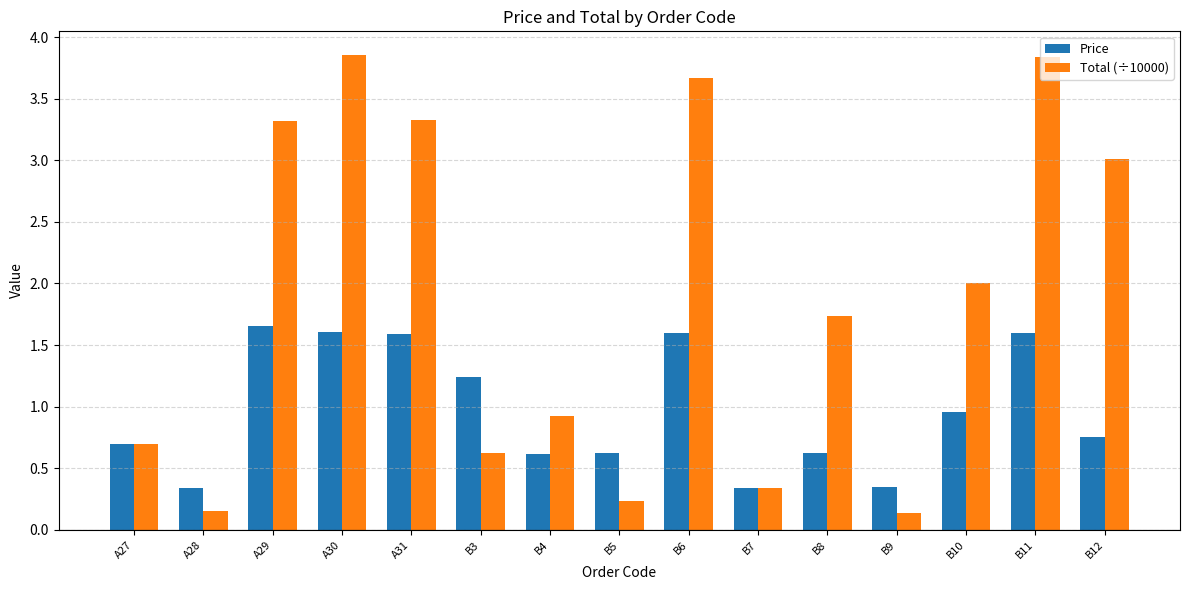

What is the average value of the Total (÷10000) series?

1.9